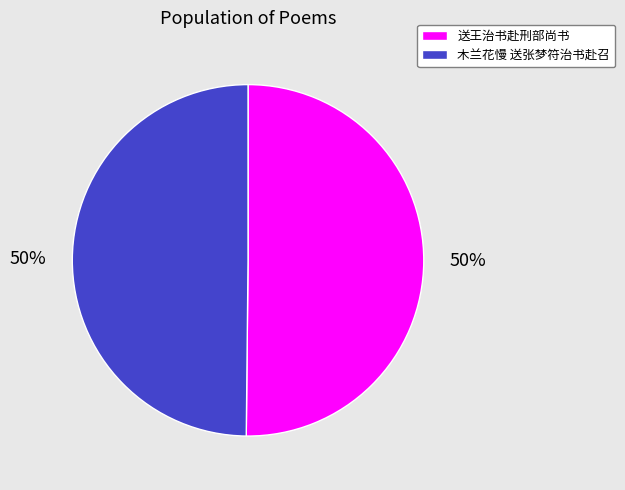

True or false: 送王治书赴刑部尚书 accounts for 50% of the total.

True